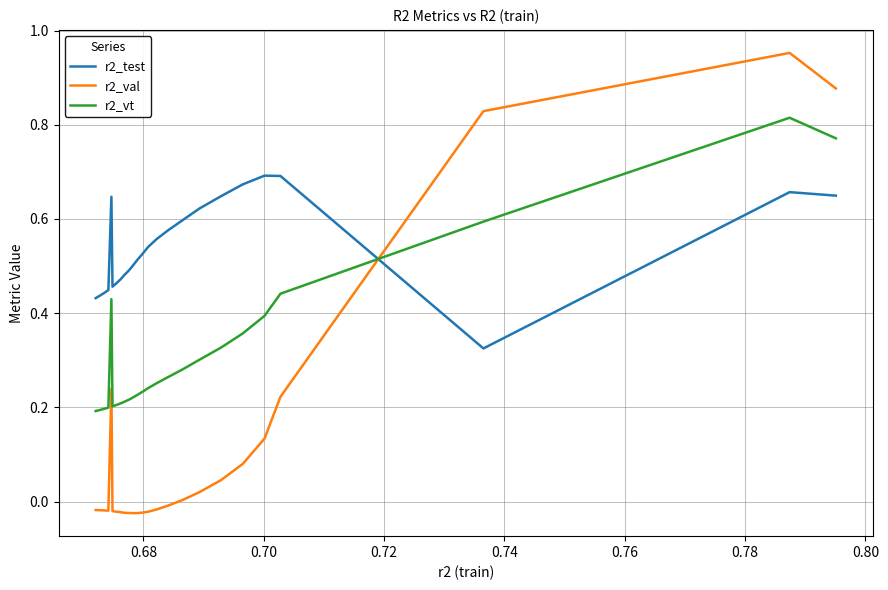

How many categories are shown in the chart?

25